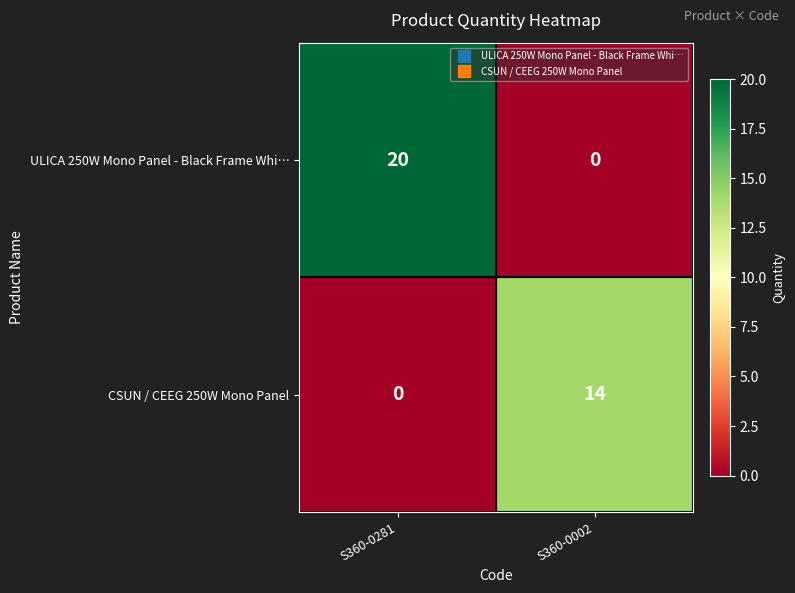

At which label does CSUN / CEEG 250W Mono Panel reach its minimum?

S360-0281